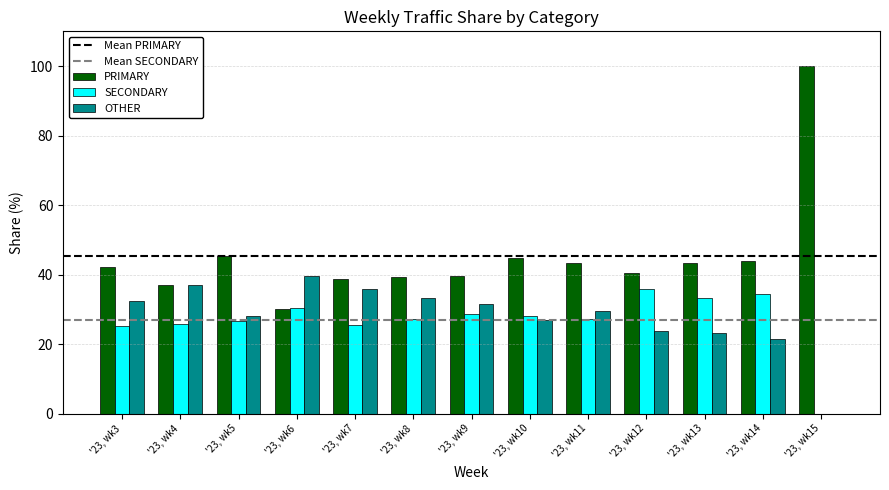

Which series has the largest total across all categories?

PRIMARY